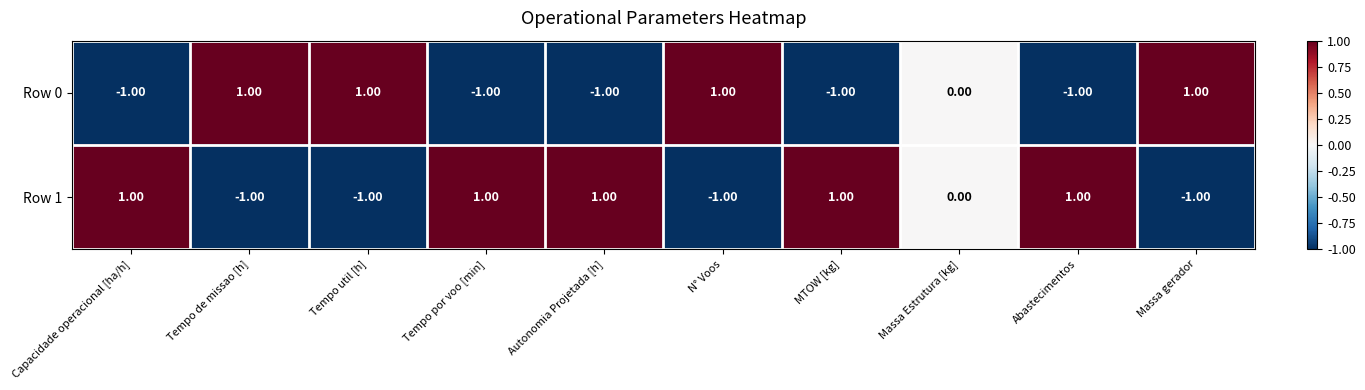

Rank the series at N° Voos from lowest to highest value.

Row 1, Row 0